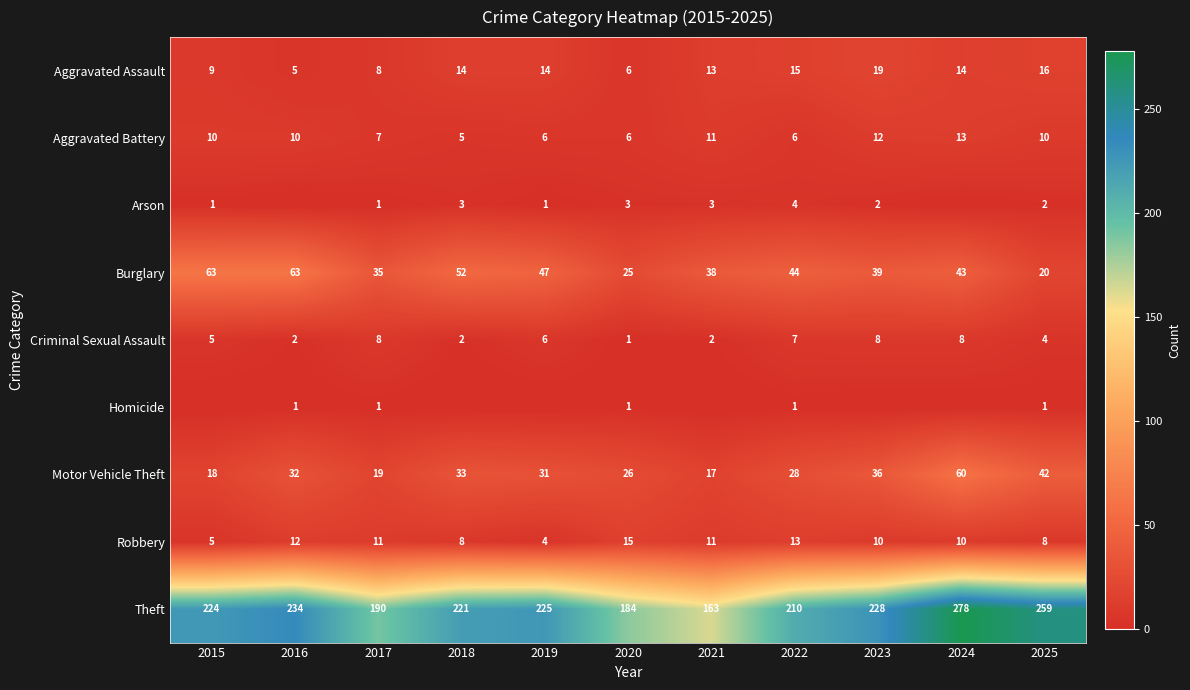

Which series changed the most between 2019 and 2021?

Theft